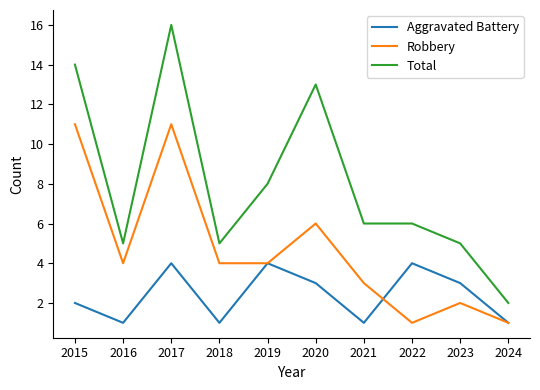

At which label does Total reach its minimum?

2024